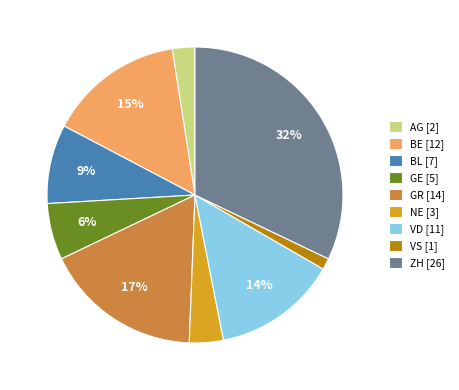

What is the smallest slice in the pie chart?

VS [1]